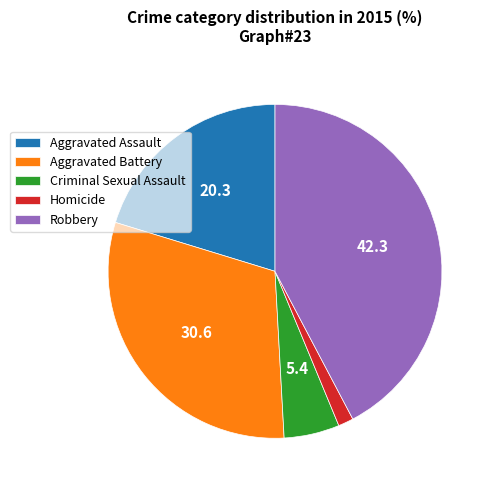

Is there any slice that represents more than half of the pie?

No